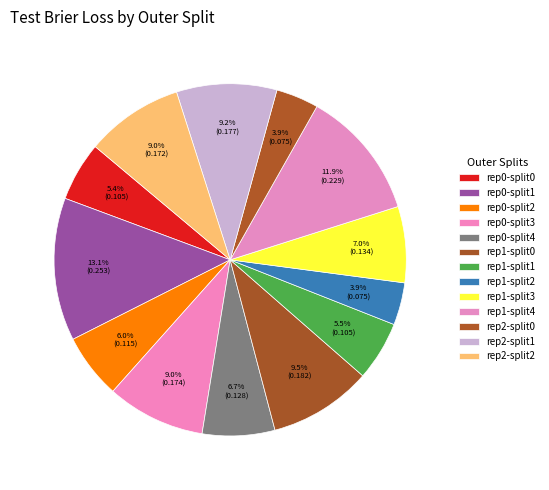

How many segments does this pie chart have?

13